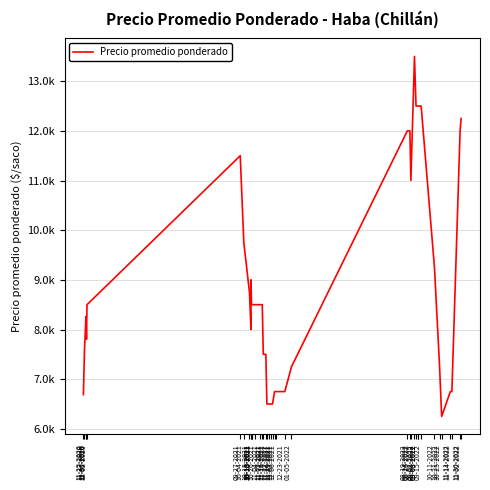

Reading right to left, transcribe all the data shown in this chart.

12250	12000	6750	6750	6250	7250	9250	12500	12500	12500	12500	13500	11000	12000	12000	7250	6750	6750	6750	6500	6500	6500	6500	7500	7500	8500	8500	8500	8500	8500	9000	8000	8750	9750	11500	8500	7804	8263	7562	6688